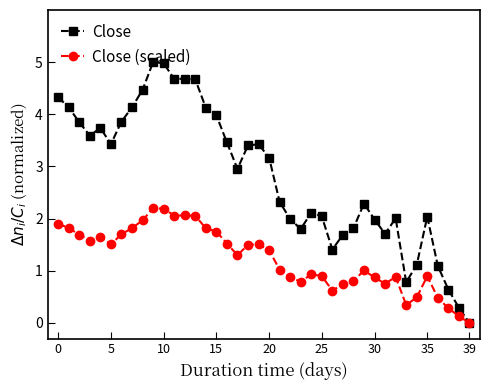

What is the maximum value for Close (scaled)?

2.2